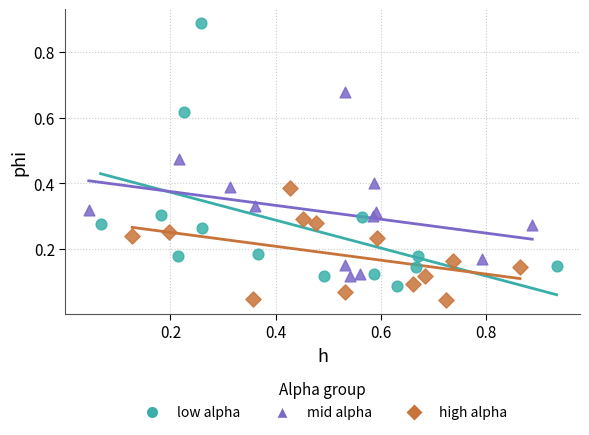

Which series contains the lowest Y value?

high alpha